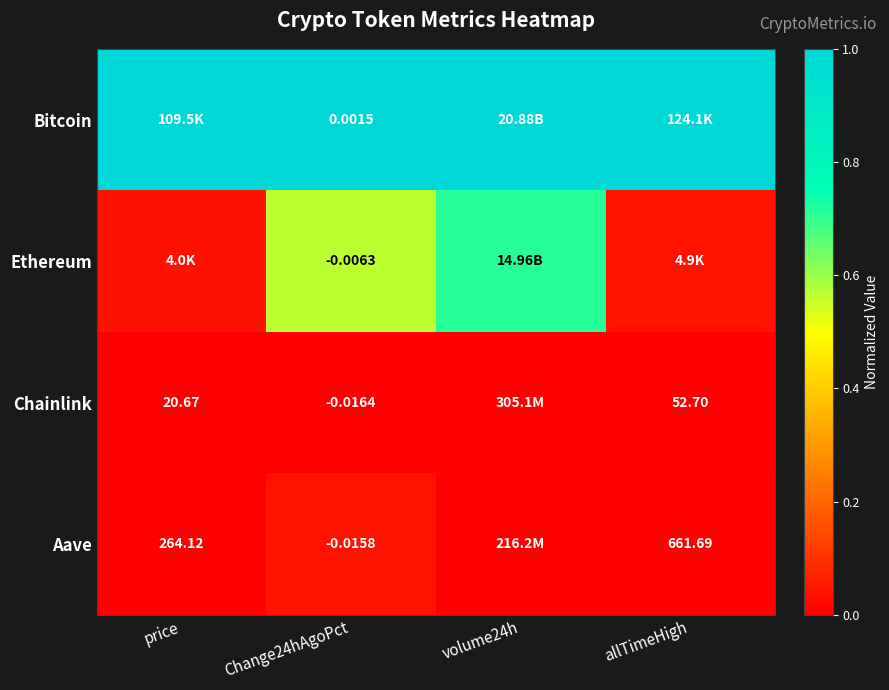

What is the highest value of the Bitcoin series?

1.0